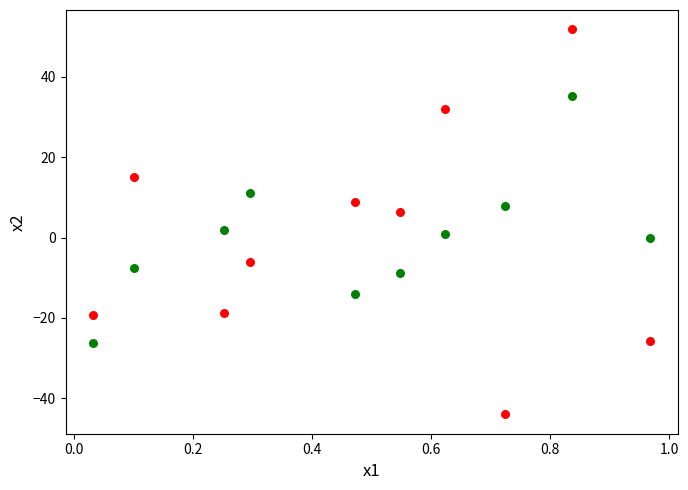

Across all data points, what is the range of Y values (max minus min)?

95.8